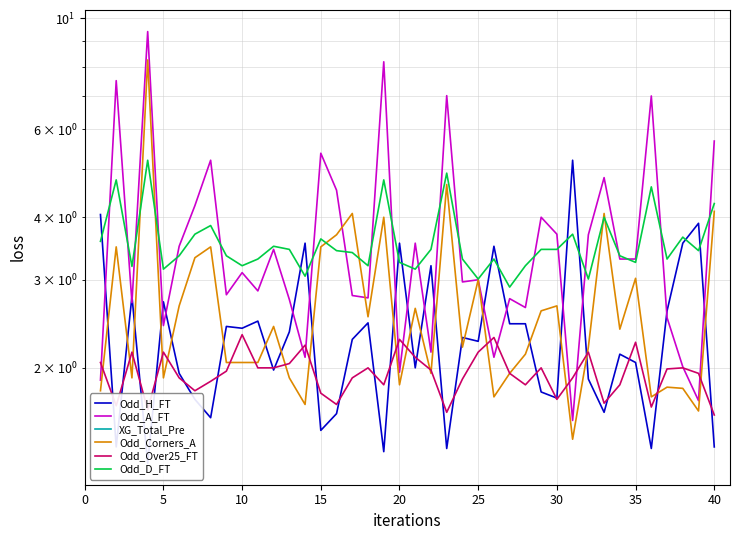

What is the value of the Odd_D_FT point at the 5th from the left?

3.1